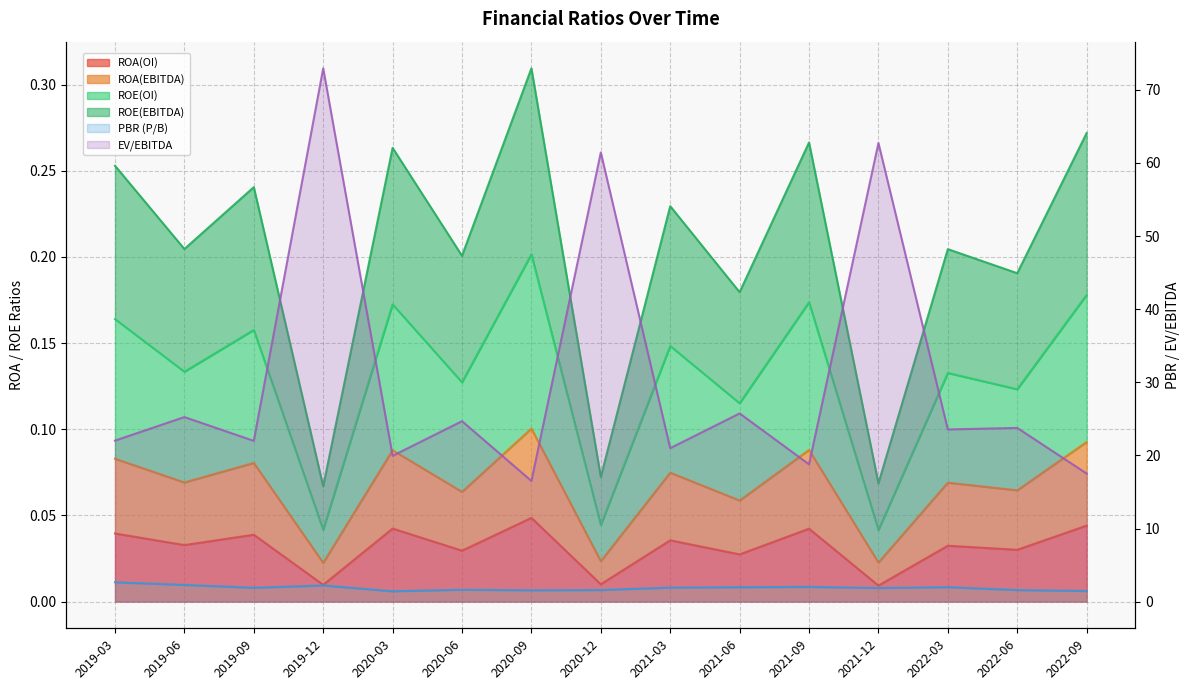

Which has a higher value, 2022-06 or 2022-03?

2022-03